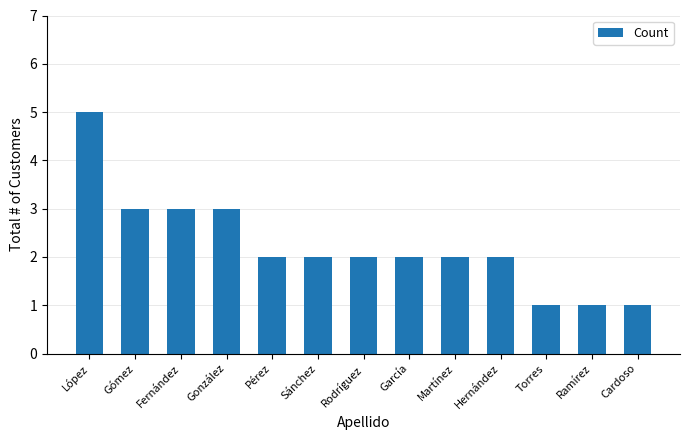

At which category does the chart reach its peak across all series?

López